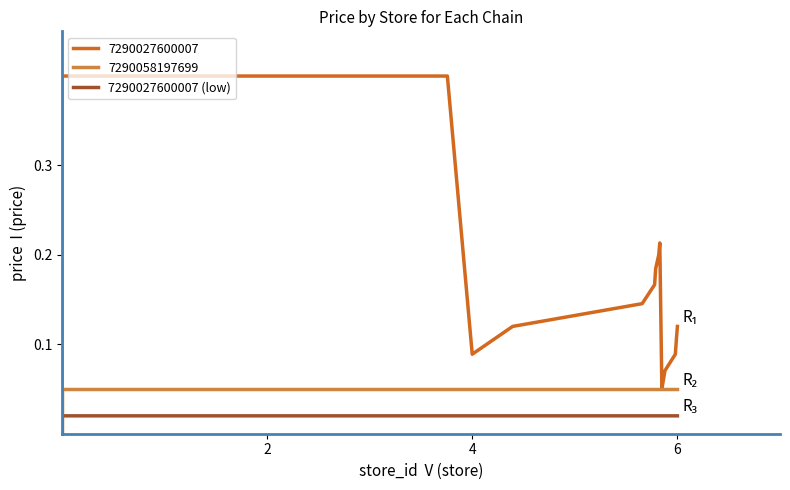

True or false: there are more than 0 points higher than both neighbors.

False